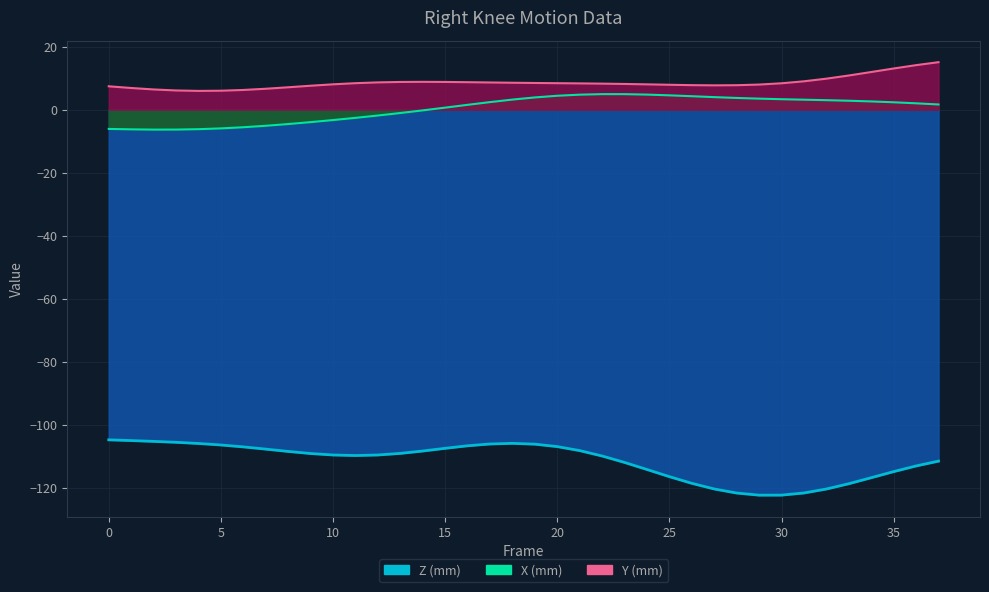

Reading right to left, transcribe all the data shown in this chart.

X: 37=1.7	36=2.0	35=2.3	34=2.6	33=2.8	32=3.0	31=3.2	30=3.3	29=3.5	28=3.7	27=4.0	26=4.3	25=4.5	24=4.8	23=4.9	22=4.9	21=4.8	20=4.4	19=3.9	18=3.2	17=2.4	16=1.5	15=0.6	14=-0.2	13=-1.1	12=-1.8	11=-2.6	10=-3.3	9=-3.9	8=-4.6	7=-5.1	6=-5.6	5=-5.9	4=-6.2	3=-6.3	2=-6.3	1=-6.2	0=-6.1
Y: 37=15.1	36=14.1	35=13.1	34=11.9	33=10.8	32=9.8	31=9.0	30=8.4	29=8.0	28=7.8	27=7.7	26=7.8	25=7.9	24=8.0	23=8.2	22=8.3	21=8.3	20=8.4	19=8.5	18=8.5	17=8.6	16=8.7	15=8.8	14=8.8	13=8.8	12=8.7	11=8.4	10=8.0	9=7.6	8=7.1	7=6.6	6=6.3	5=6.0	4=6.0	3=6.1	2=6.4	1=6.9	0=7.4
Z: 37=-111.4	36=-113.0	35=-114.8	34=-116.7	33=-118.6	32=-120.3	31=-121.5	30=-122.2	29=-122.2	28=-121.6	27=-120.3	26=-118.5	25=-116.4	24=-114.1	23=-111.9	22=-109.8	21=-108.1	20=-106.8	19=-106.1	18=-105.8	17=-106.0	16=-106.6	15=-107.4	14=-108.2	13=-109.0	12=-109.5	11=-109.7	10=-109.5	9=-109.0	8=-108.4	7=-107.6	6=-106.9	5=-106.3	4=-105.8	3=-105.5	2=-105.2	1=-104.9	0=-104.7